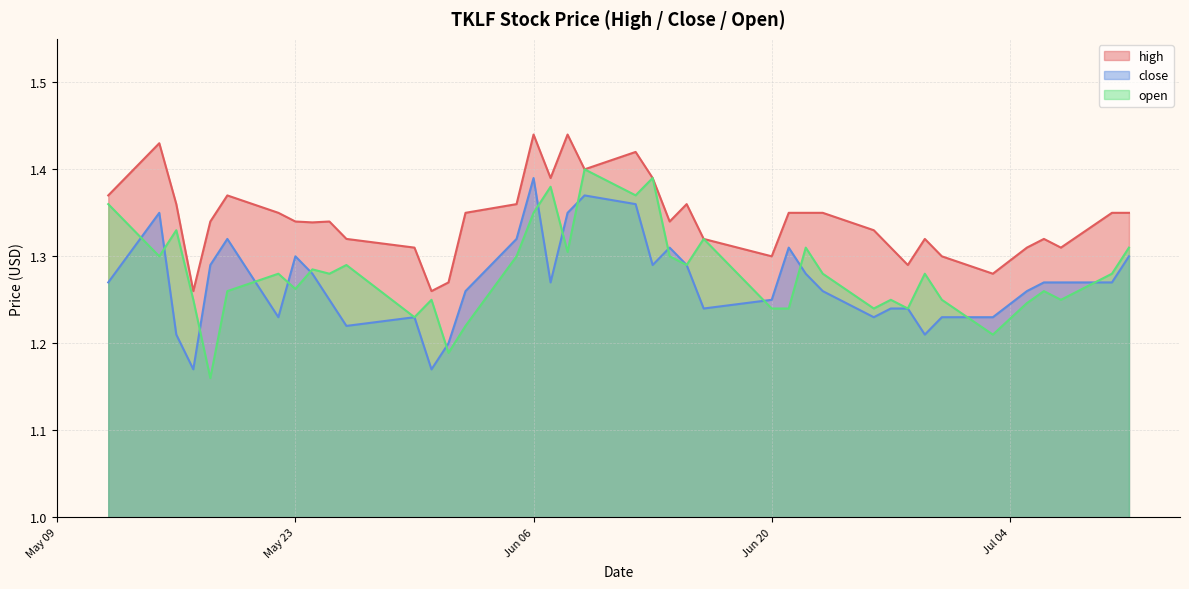

True or false: high and close cross at least once.

False